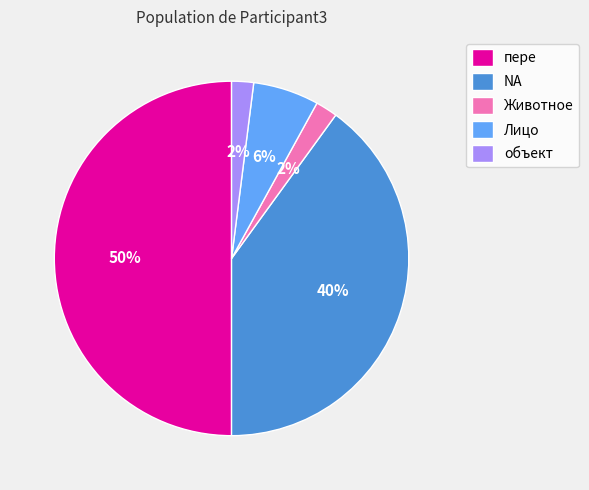

Count the number of slices in the pie.

5